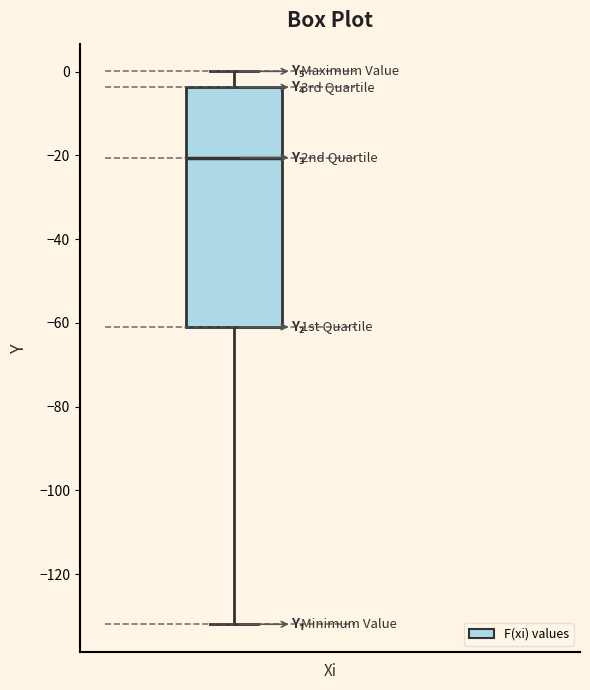

Transcribe this box plot: give where the median line is, the range the box spans, and where the two whiskers end, as read against the y-axis. The values are not printed on the chart, so give them approximately, as read against the axis.

median -20, box -60 to -4, whiskers -132 to 0